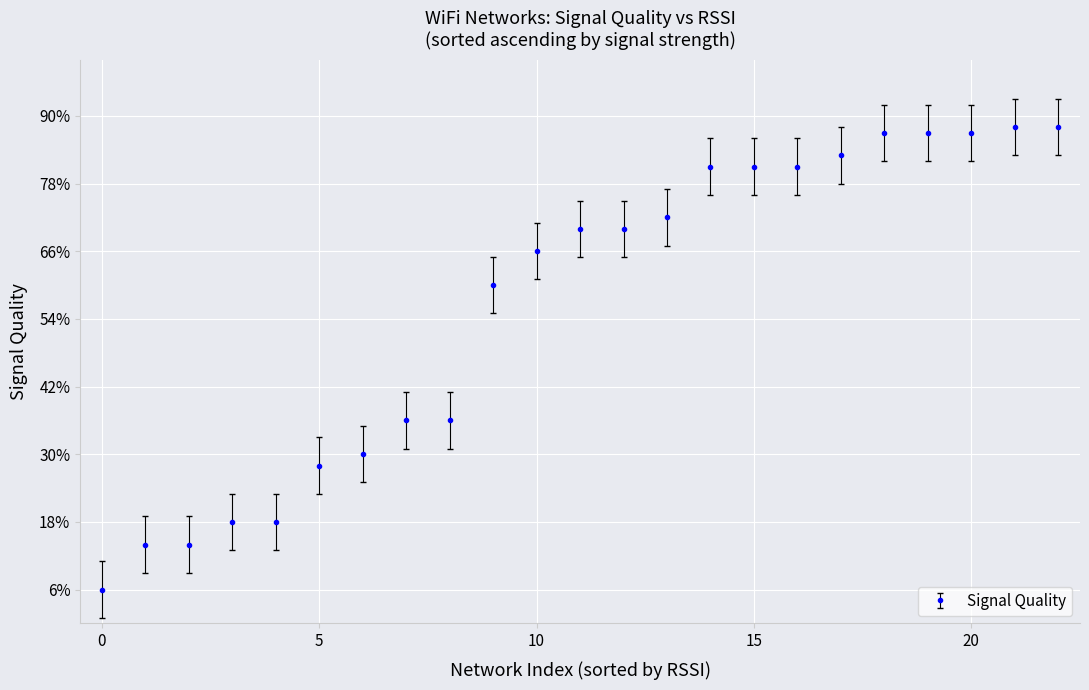

What is the average value?

57